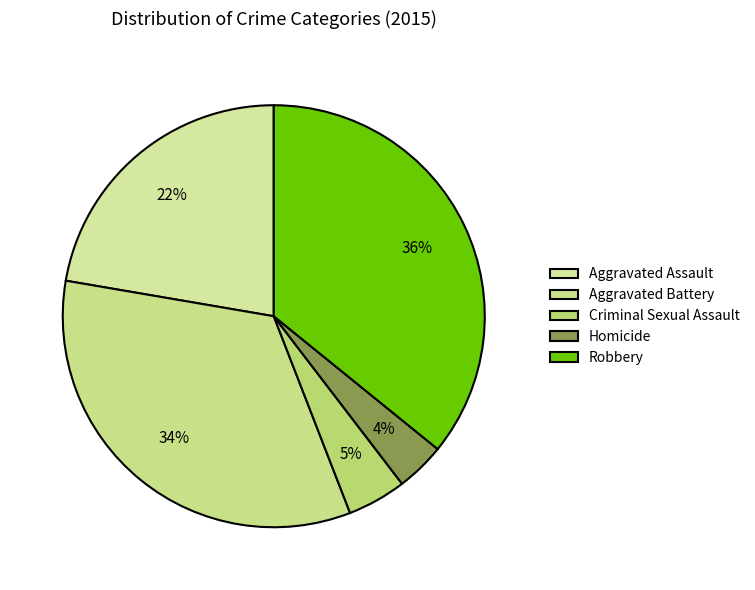

Does Criminal Sexual Assault represent more than half of the total?

No